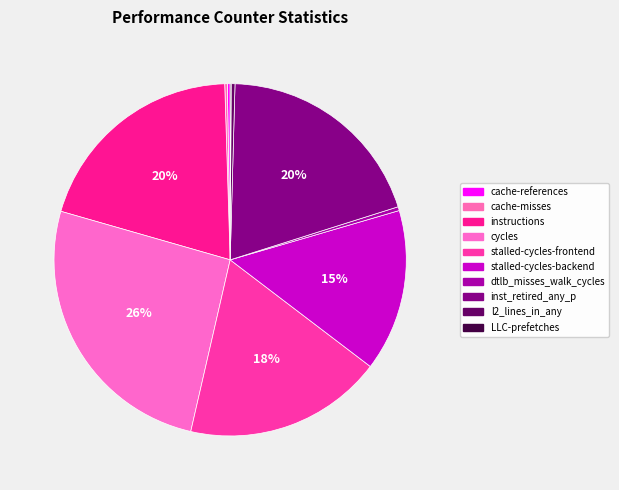

Which category has the biggest portion of the pie?

cycles